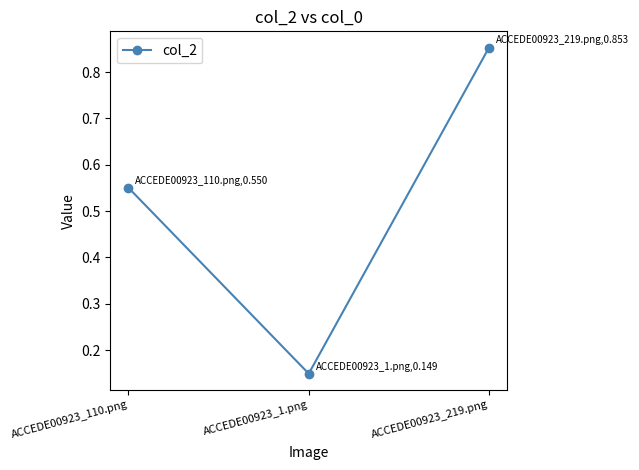

The value at ACCEDE00923_219.png is 0.2. True or false?

False